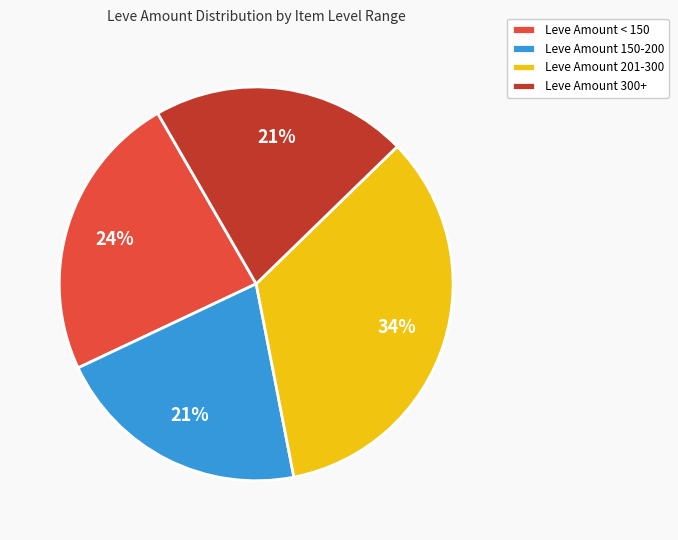

To the nearest percent, what is the average slice percentage?

25%